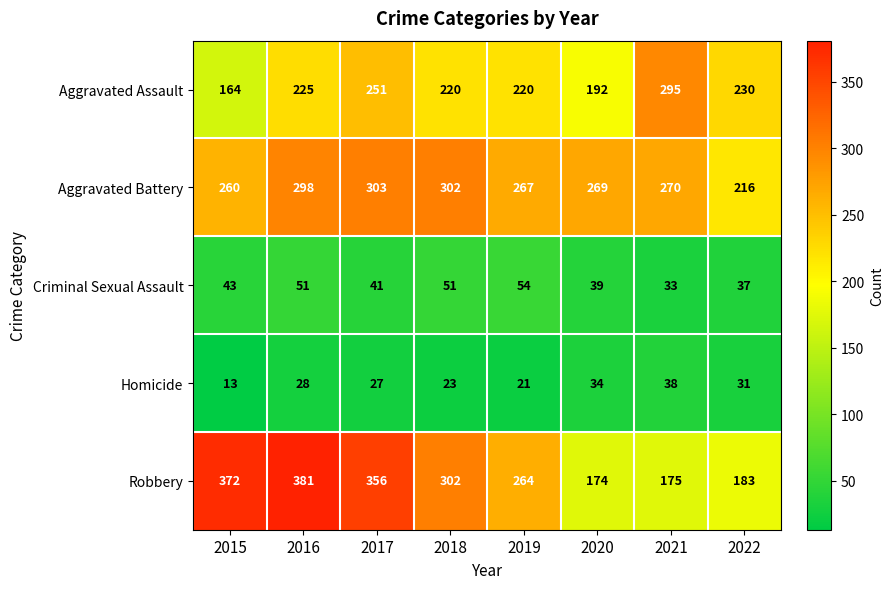

What is the average value of the Robbery series?

276